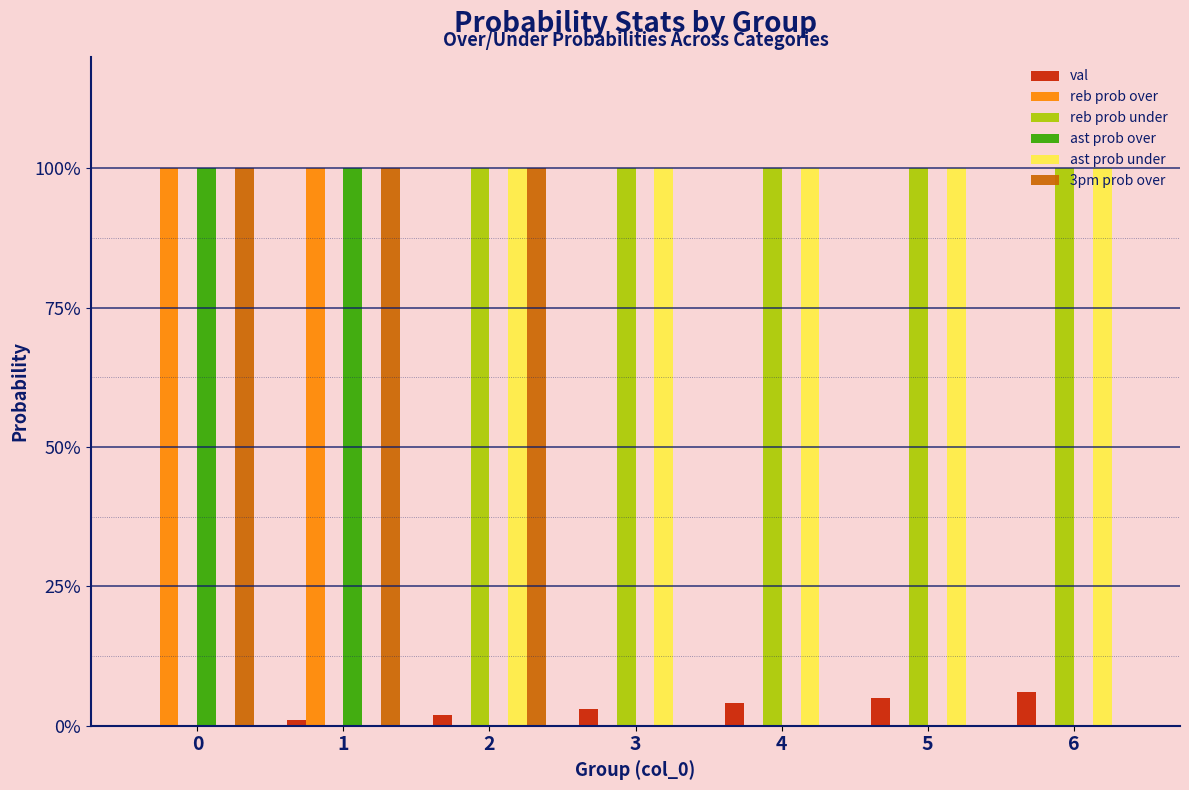

Is it true that ast prob under equals 153 at 3?

False